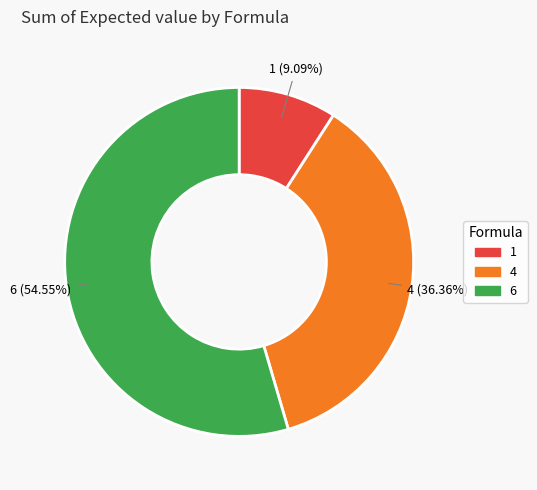

Which category has the biggest portion of the pie?

6